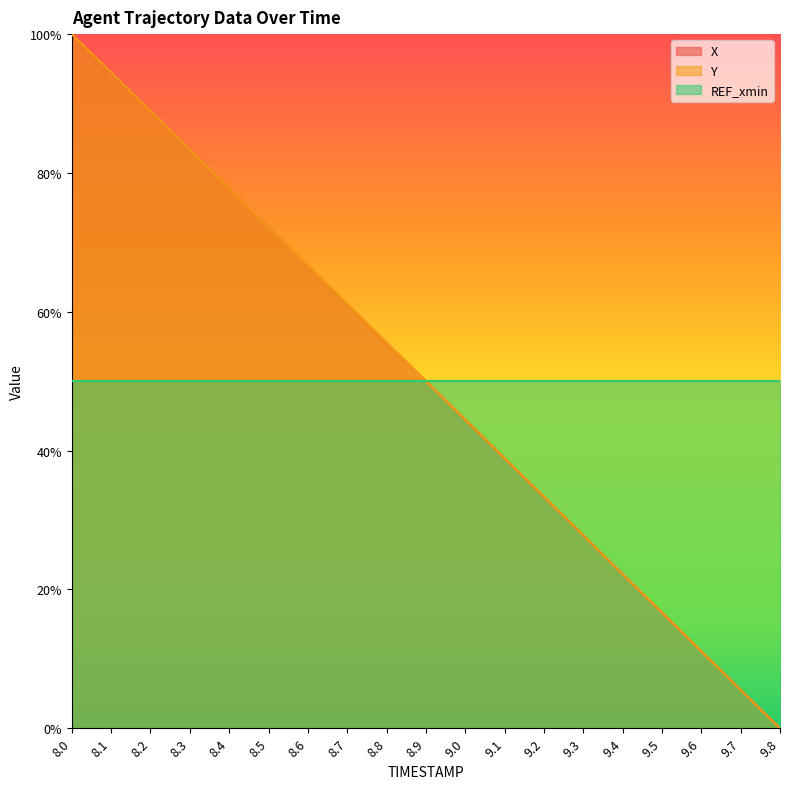

How many values in the X series exceed 0?

18